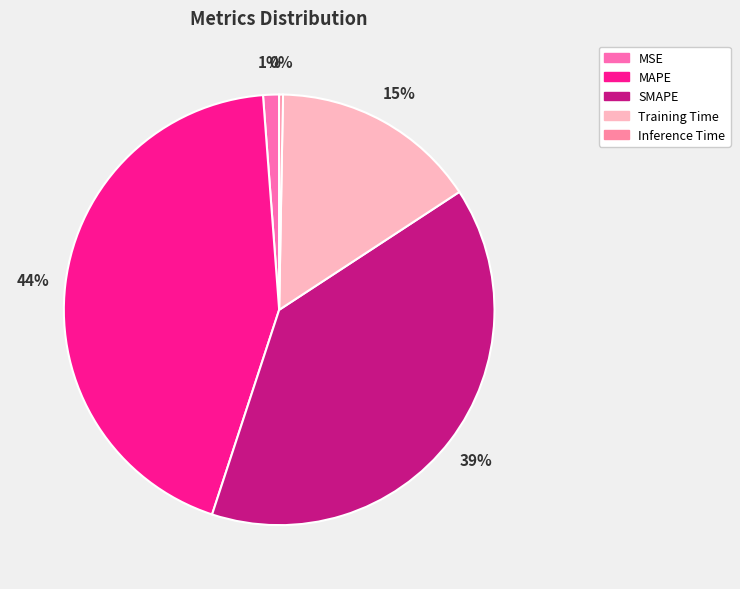

How many segments does this pie chart have?

5